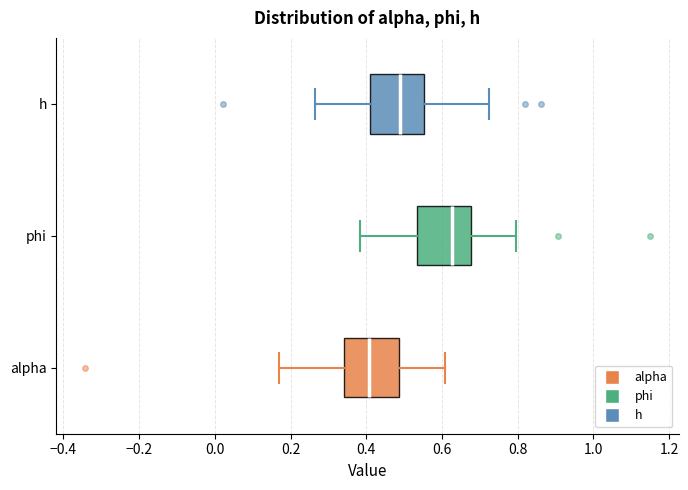

Reading bottom to top, transcribe this box plot: for each box, give where its median line is, the range the box spans, and where its two whiskers end, as read against the x-axis. The values are not printed on the chart, so give them approximately, as read against the axis.

alpha: median 0.40, box 0.34 to 0.48, whiskers 0.16 to 0.60
phi: median 0.62, box 0.54 to 0.68, whiskers 0.38 to 0.80
h: median 0.48, box 0.42 to 0.56, whiskers 0.26 to 0.72